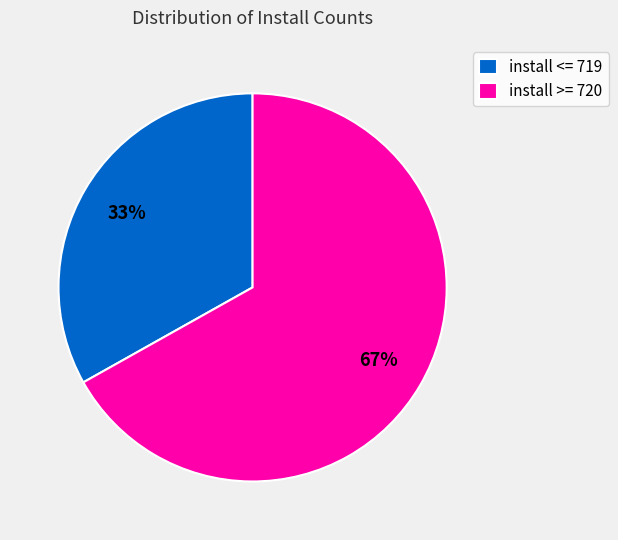

How many slices are in this pie chart?

2